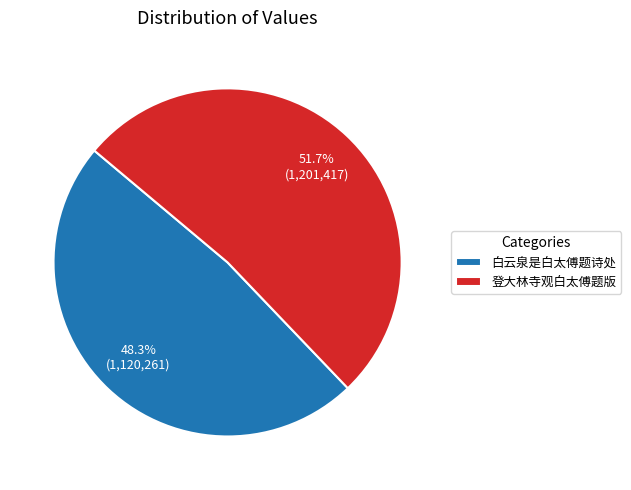

Approximately how many times larger is the value at 白云泉是白太傅题诗处 compared to 登大林寺观白太傅题版?

0.9